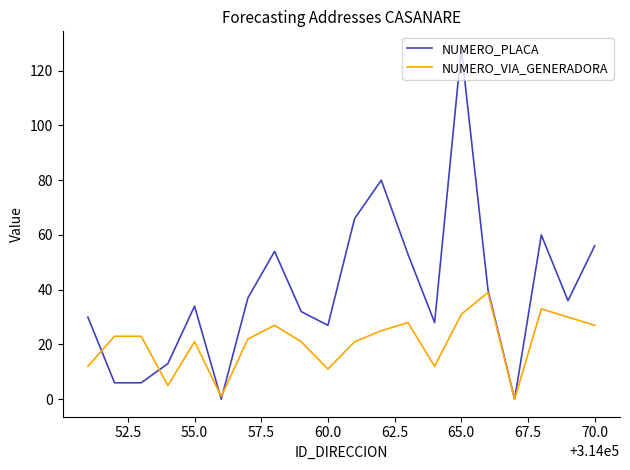

List the series in order of their peak value, lowest first.

NUMERO_VIA_GENERADORA, NUMERO_PLACA